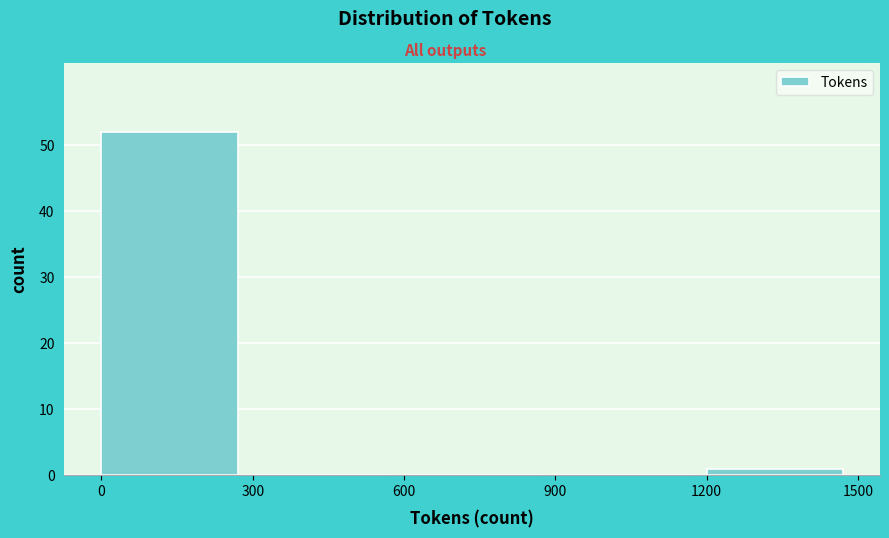

Which range on the x-axis has the tallest bar?

0 to 300